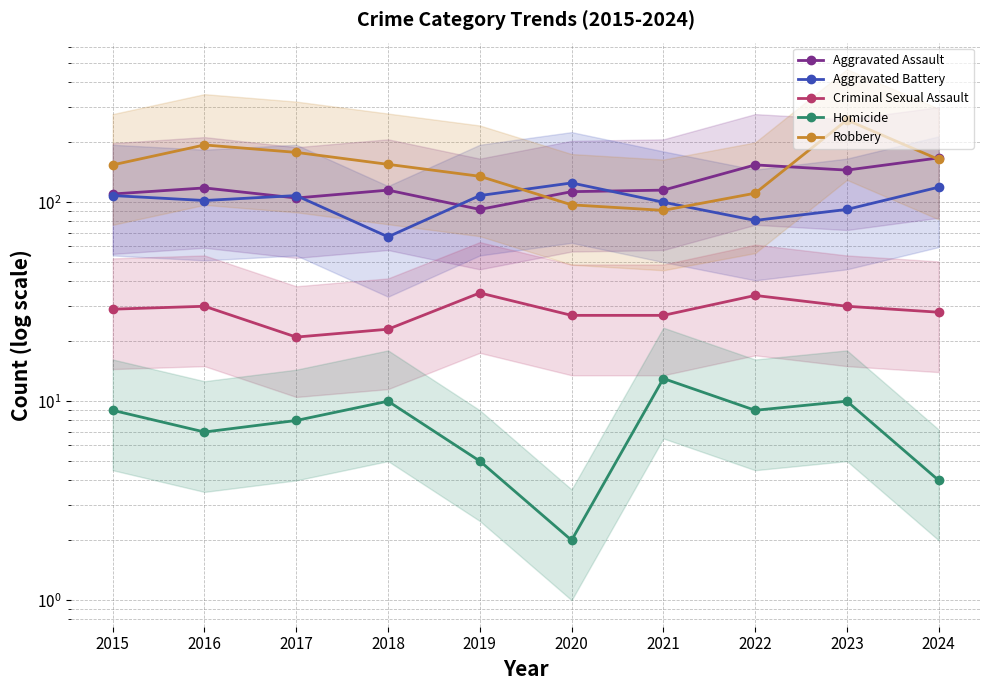

Does the chart display data point markers on the line(s)?

Yes